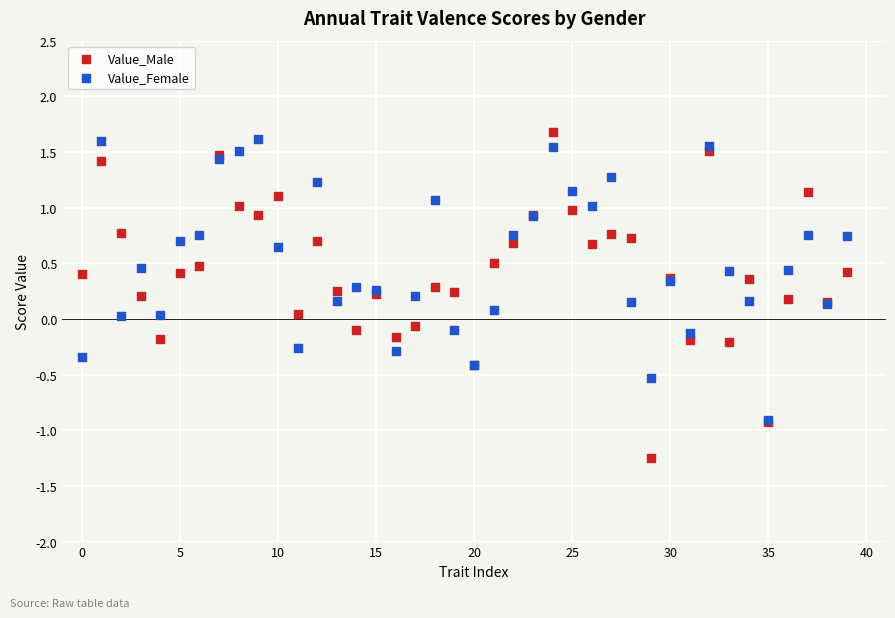

Which series reaches the maximum Y coordinate?

Value_Male